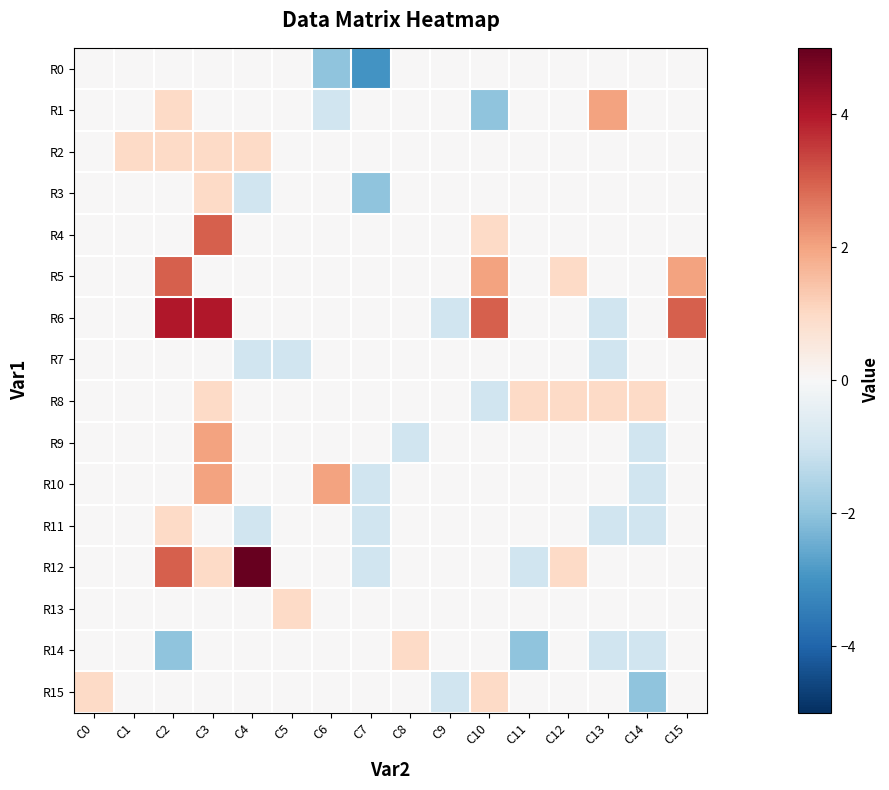

How many series are shown in this chart?

16